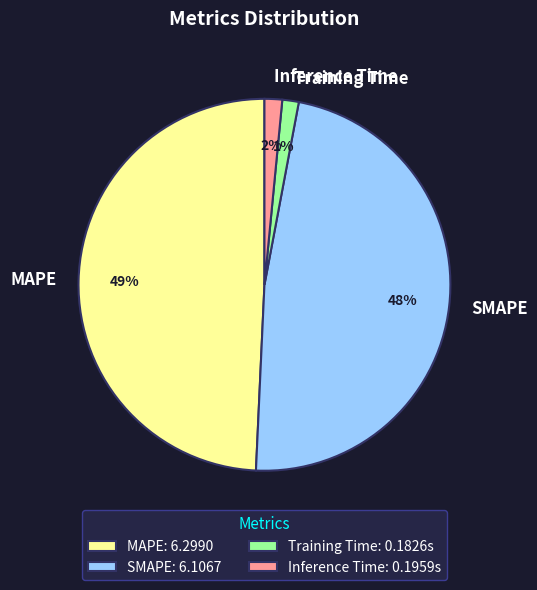

To the nearest percent, what portion does Inference Time represent?

2%